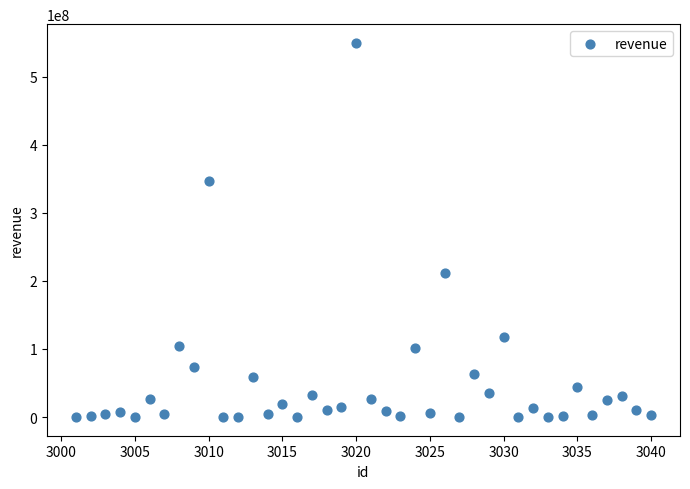

What is the range of Y values (max minus min)?

549999999